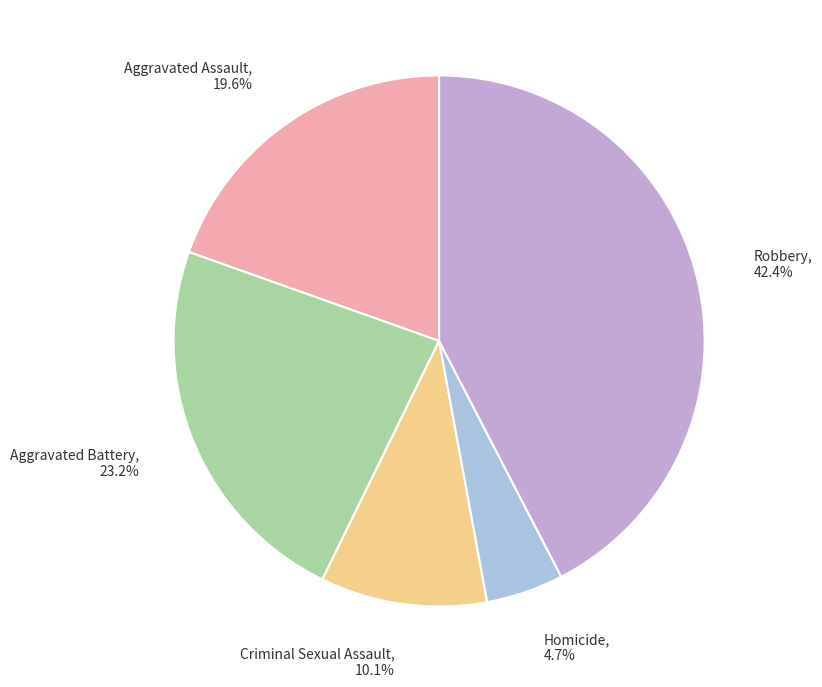

To the nearest percent, what is the combined percentage of Homicide and Aggravated Battery?

28%